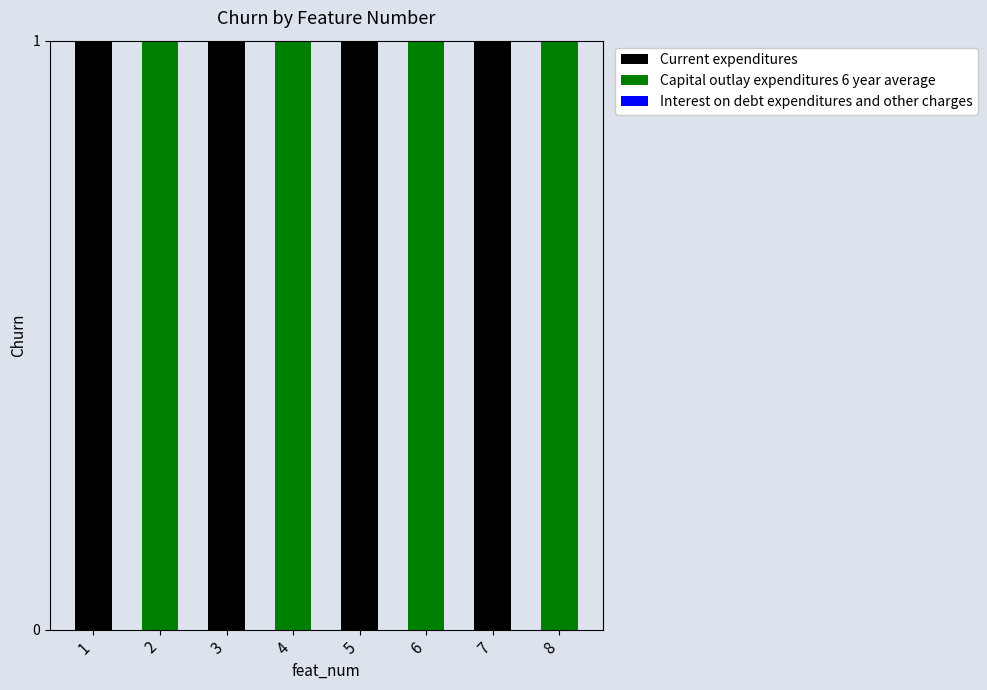

What is the sum of all Current expenditures values?

4